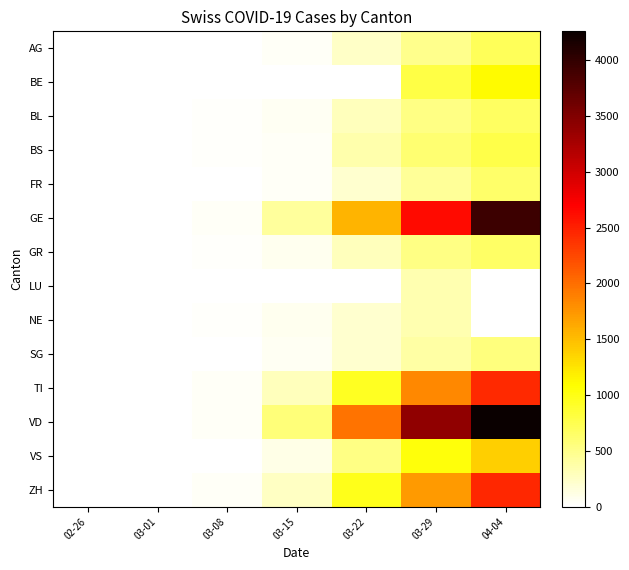

Reading right to left, extract all data points from this chart.

AG: 04-04=702	03-29=485	03-22=235	03-15=43	03-08=14	03-01=4	02-26=1
BE: 04-04=1106	03-29=798	03-22=0	03-15=0	03-08=0	03-01=2	02-26=0
BL: 04-04=682	03-29=524	03-22=299	03-15=62	03-08=20	03-01=2	02-26=0
BS: 04-04=767	03-29=605	03-22=356	03-15=49	03-08=24	03-01=1	02-26=0
FR: 04-04=637	03-29=441	03-22=201	03-15=36	03-08=7	03-01=1	02-26=0
GE: 04-04=3928	03-29=2638	03-22=1549	03-15=425	03-08=44	03-01=9	02-26=1
GR: 04-04=657	03-29=519	03-22=284	03-15=71	03-08=18	03-01=6	02-26=2
LU: 04-04=0	03-29=339	03-22=0	03-15=0	03-08=0	03-01=0	02-26=0
NE: 04-04=0	03-29=346	03-22=216	03-15=74	03-08=24	03-01=1	02-26=0
SG: 04-04=555	03-29=397	03-22=213	03-15=50	03-08=5	03-01=0	02-26=0
TI: 04-04=2442	03-29=1837	03-22=945	03-15=293	03-08=49	03-01=2	02-26=0
VD: 04-04=4259	03-29=3395	03-22=1977	03-15=566	03-08=40	03-01=2	02-26=0
VS: 04-04=1384	03-29=1032	03-22=518	03-15=103	03-08=14	03-01=1	02-26=0
ZH: 04-04=2450	03-29=1722	03-22=978	03-15=250	03-08=40	03-01=7	02-26=0